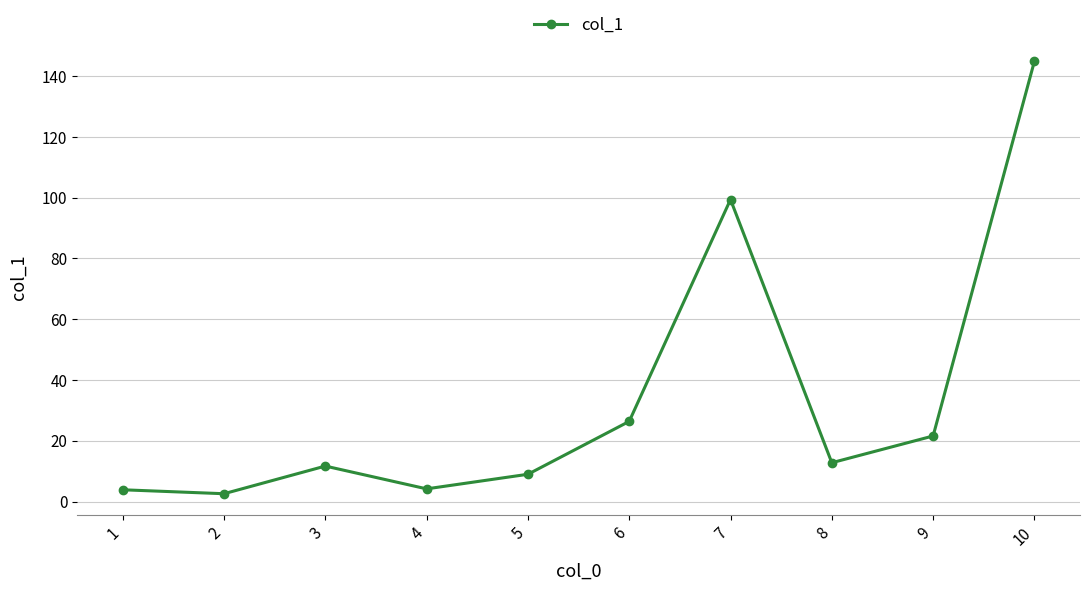

What is the value of the 8th point from the left?

12.8